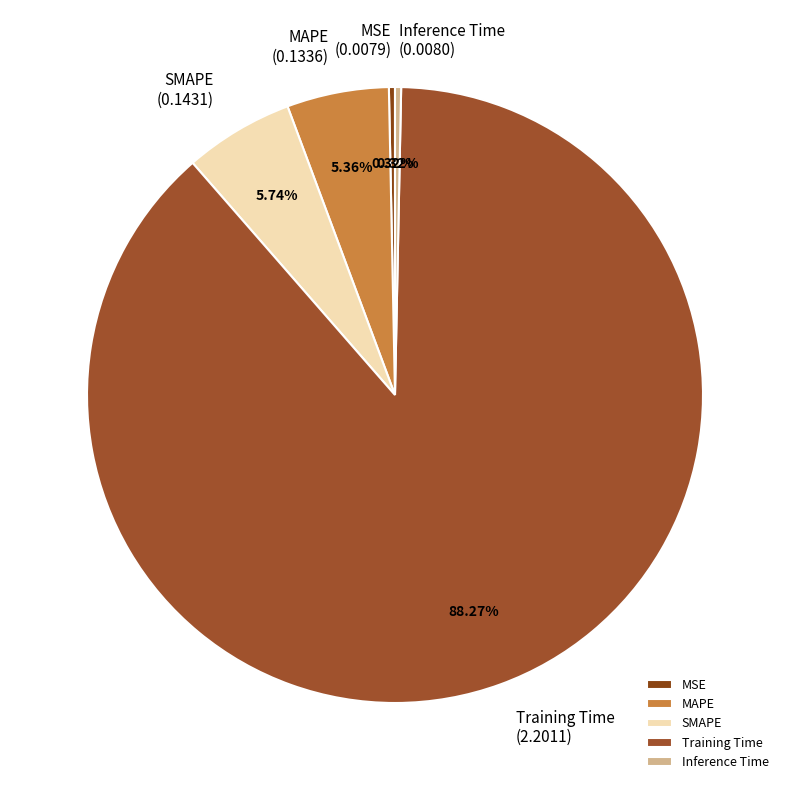

Between Inference Time and SMAPE, which is larger?

SMAPE